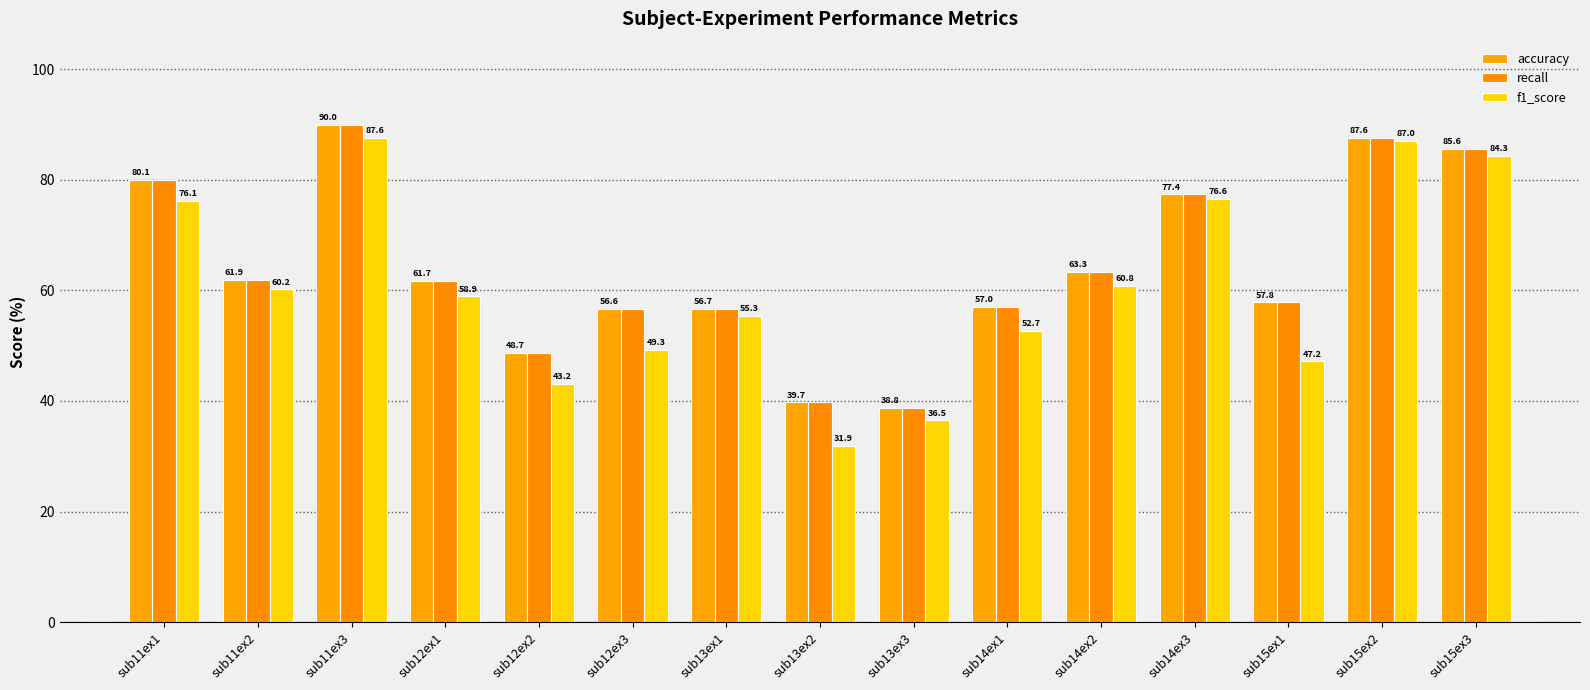

Reading left to right, transcribe all the data shown in this chart.

accuracy: 80.1	61.9	90.0	61.7	48.7	56.6	56.7	39.7	38.8	57.0	63.3	77.4	57.8	87.6	85.6
recall: 80.1	61.9	90.0	61.7	48.7	56.6	56.7	39.7	38.8	57.0	63.3	77.4	57.8	87.6	85.6
f1_score: 76.1	60.2	87.6	58.9	43.2	49.3	55.3	31.9	36.5	52.7	60.8	76.6	47.2	87.0	84.3